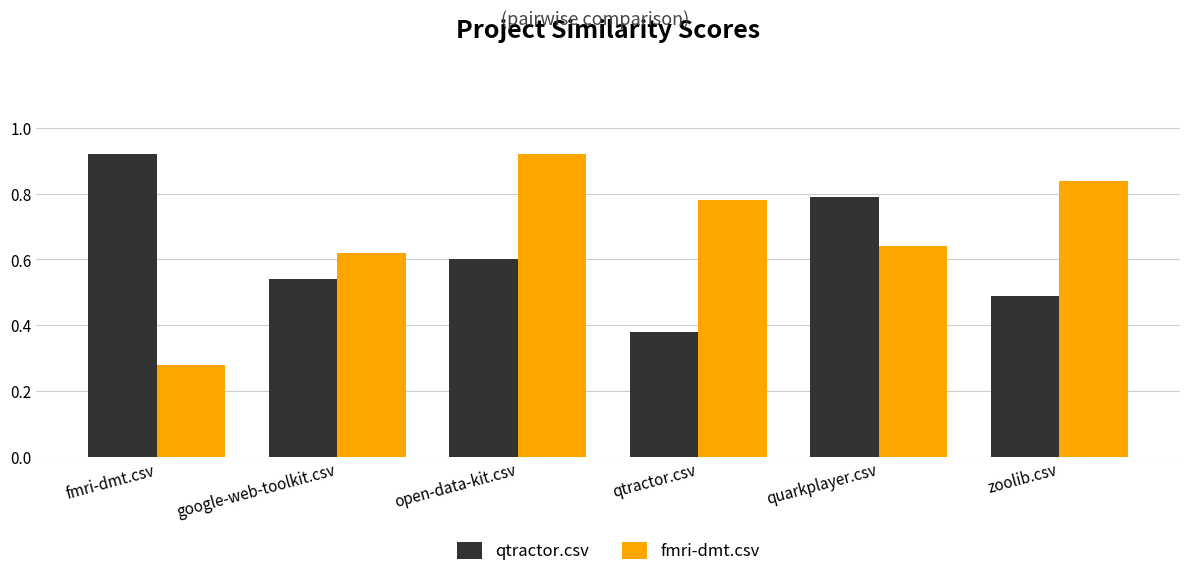

True or false: qtractor.csv has a value of 0.5 at zoolib.csv.

True